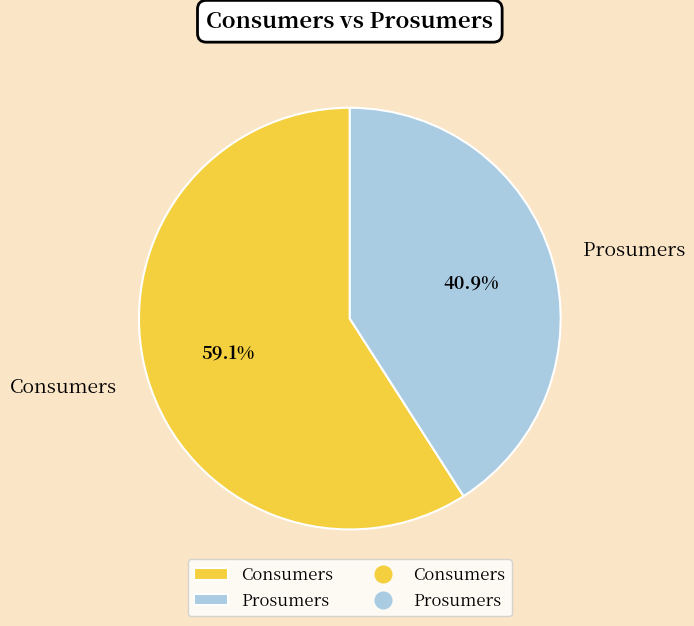

Approximately how many times larger is the value at Prosumers compared to Consumers?

0.7